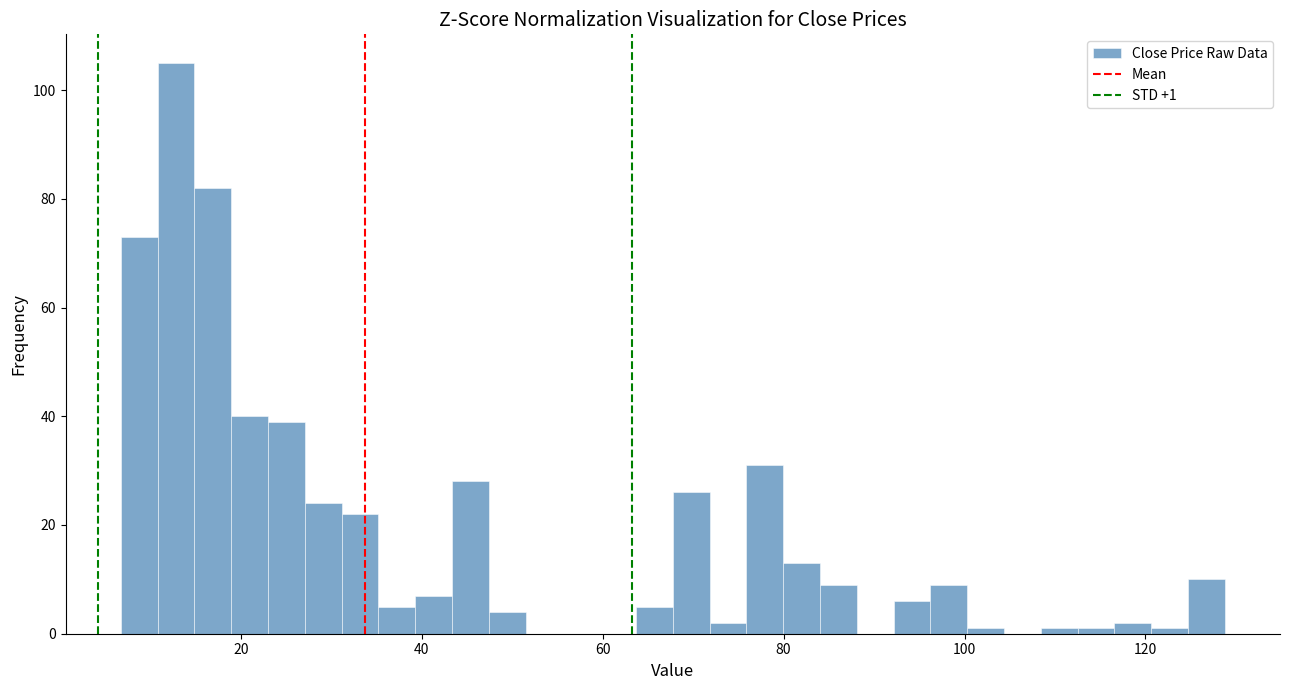

Read against the x-axis, roughly where is the centre of the tallest bar?

12